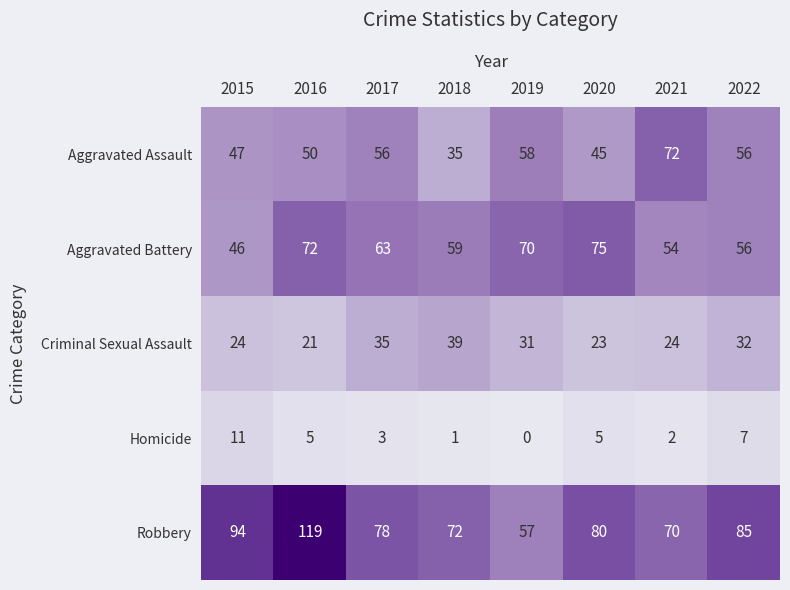

True or false: Aggravated Battery has a value of 89 at 2022.

False